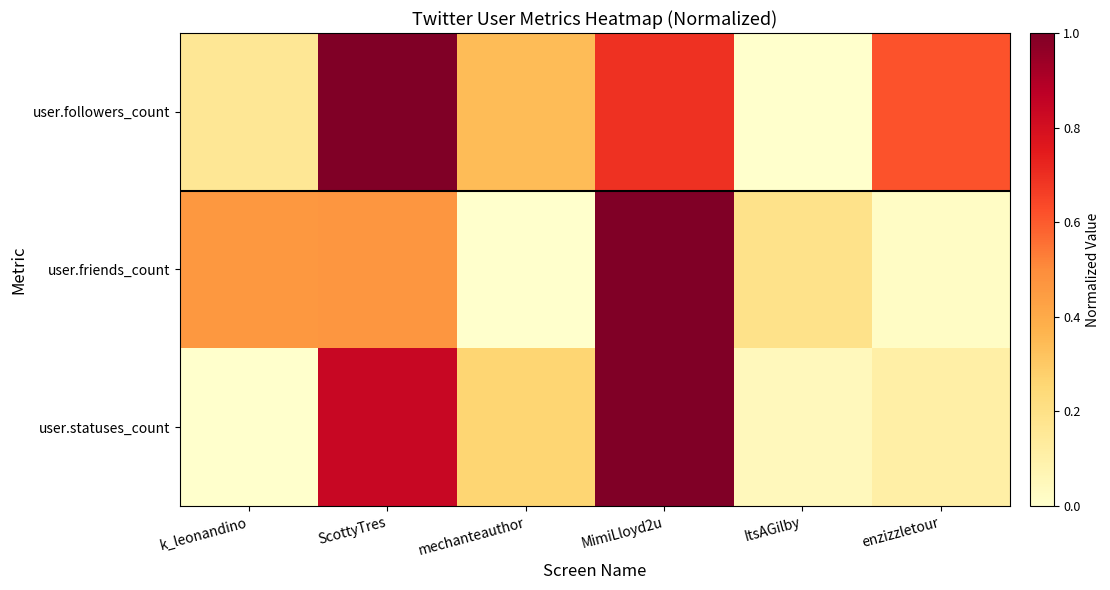

How many data points does each series have?

6